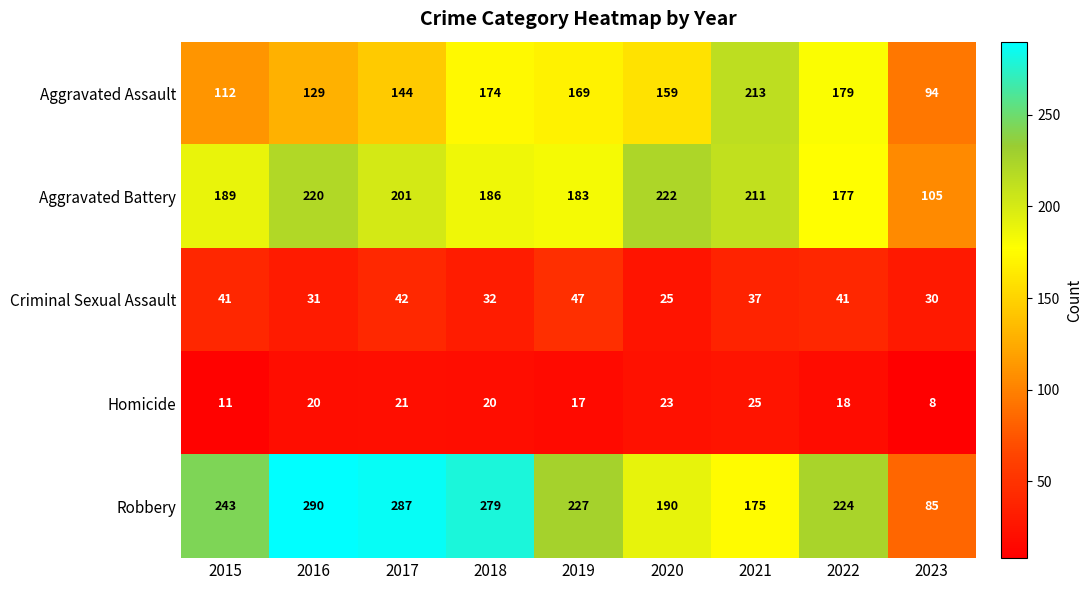

At which category is the sum across all series the highest?

2017